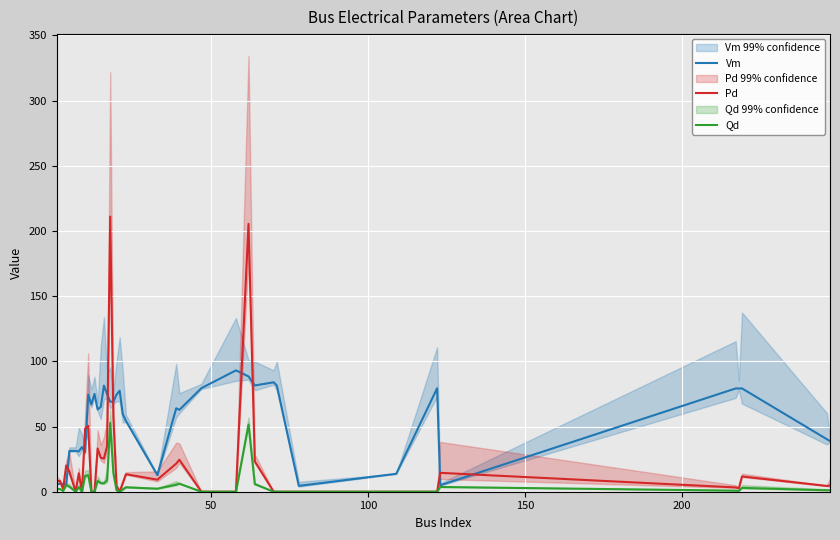

What is the highest value of the Pd series?

211.0